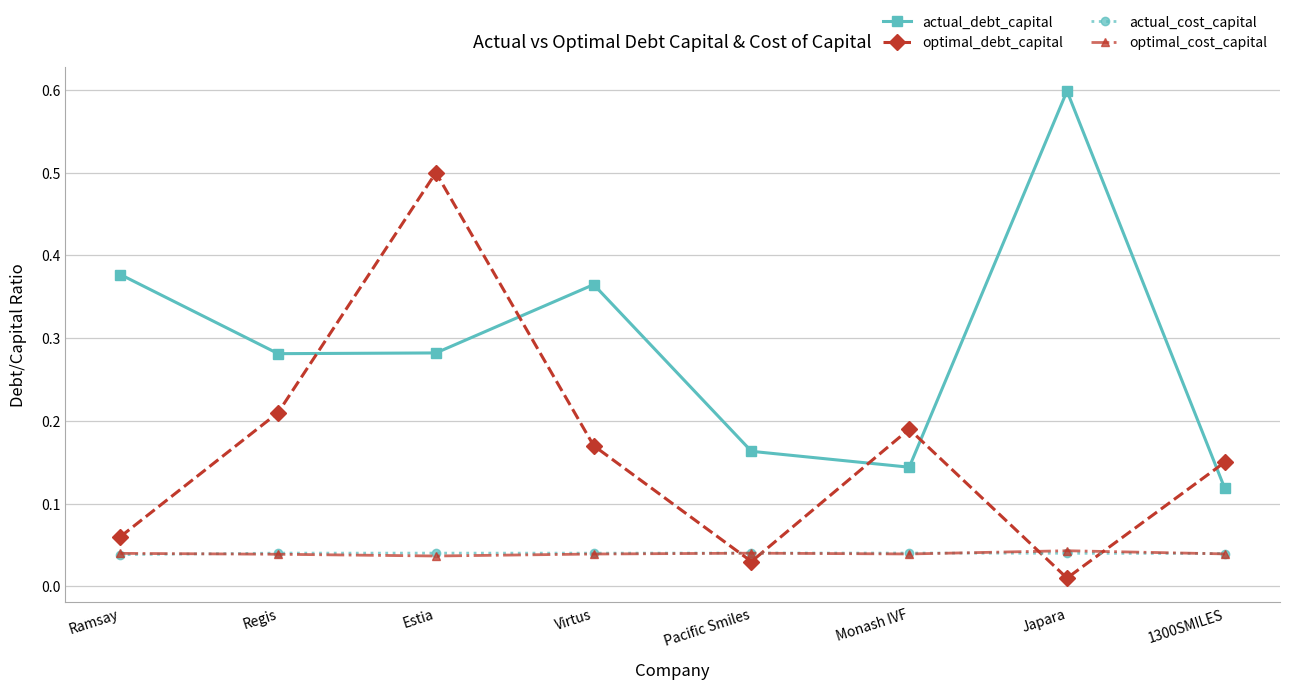

After their last crossing, which series has the higher values: optimal_cost_capital or optimal_debt_capital?

optimal_debt_capital